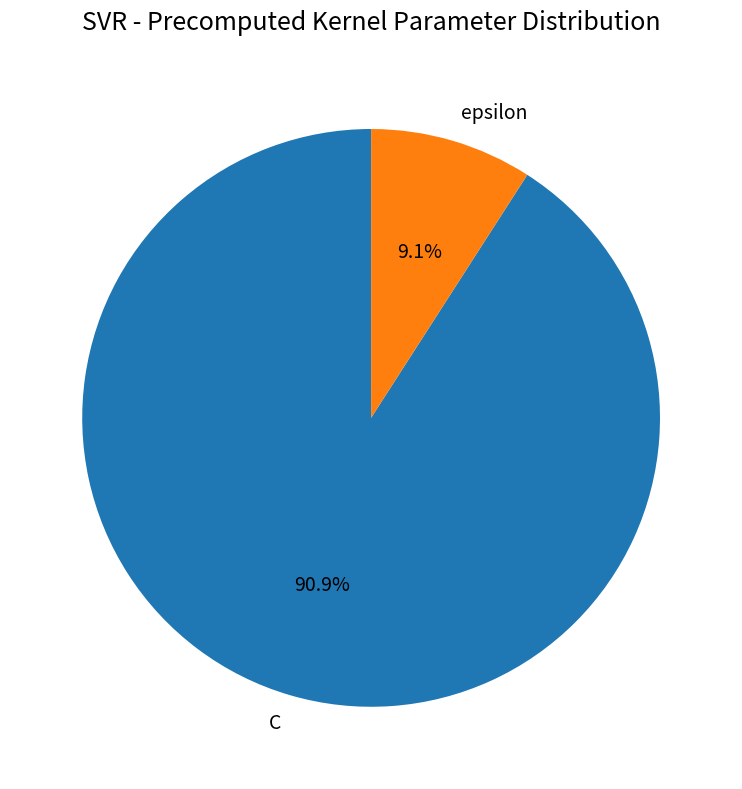

The C slice represents 99% of the pie. True or false?

False